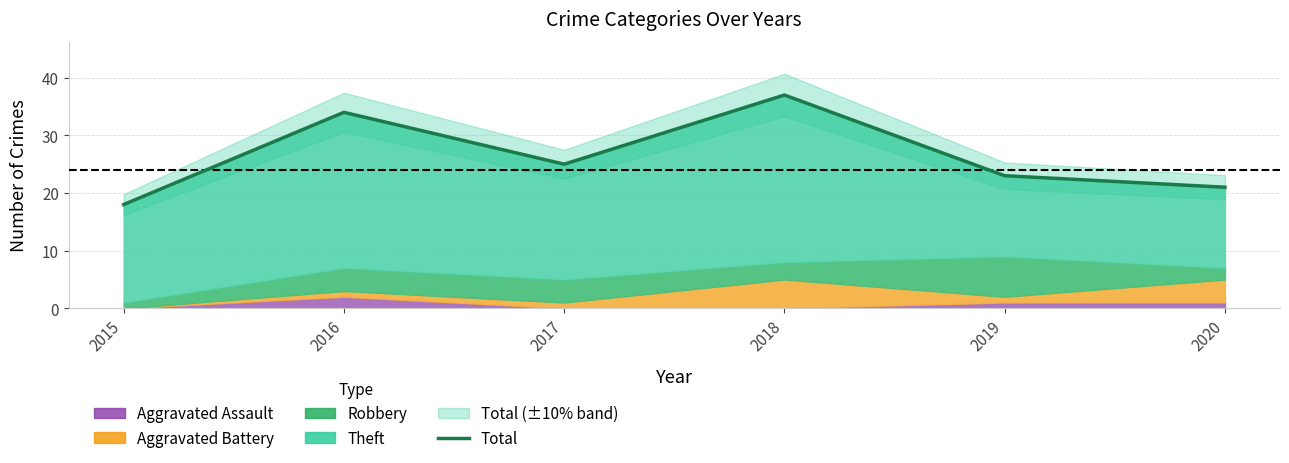

What is the average value?

26